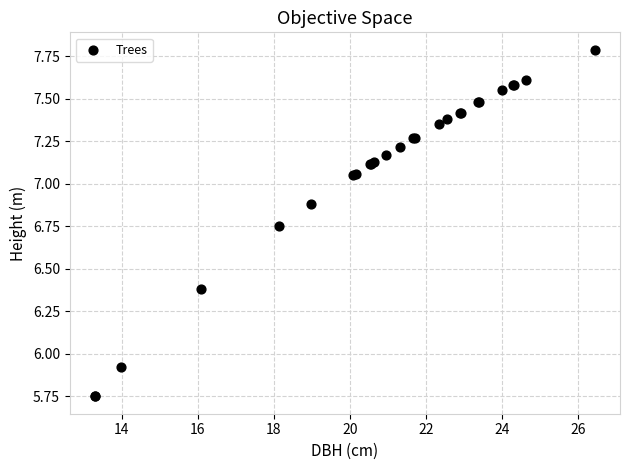

What Y value in the scatter plot is closest to 6?

5.9